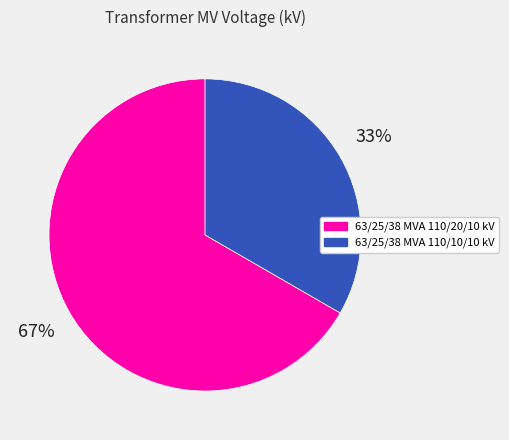

To the nearest percent, what is the combined percentage of 63/25/38 MVA 110/20/10 kV and 63/25/38 MVA 110/10/10 kV?

100%